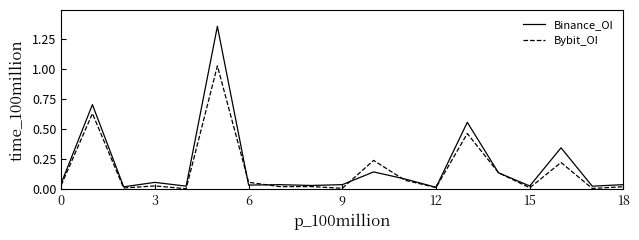

Which series has the largest range (max minus min)?

Binance_OI